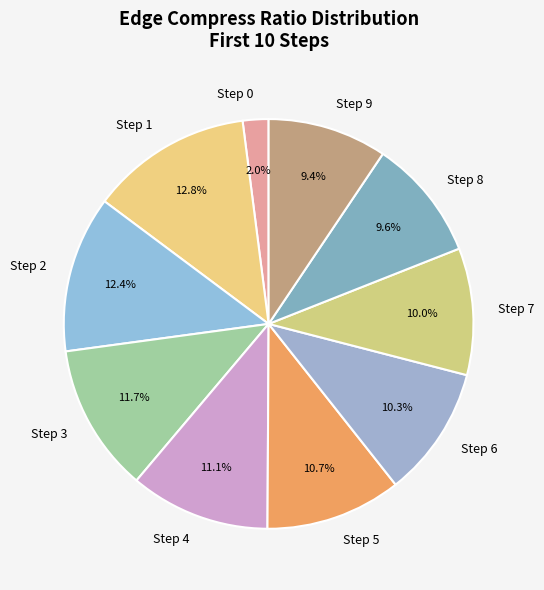

How many slices are in this pie chart?

10